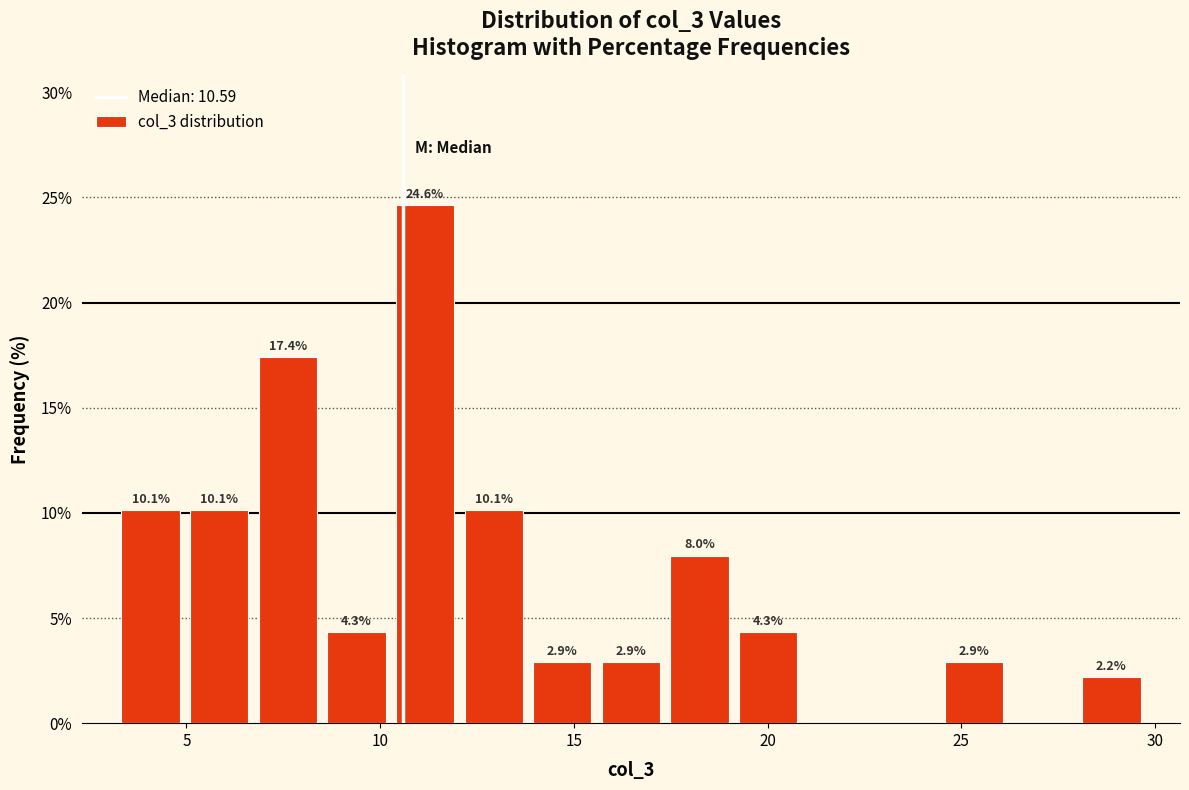

Around what value on the x-axis is the tallest bar? Give the approximate position of its centre, as read against the axis.

11.0